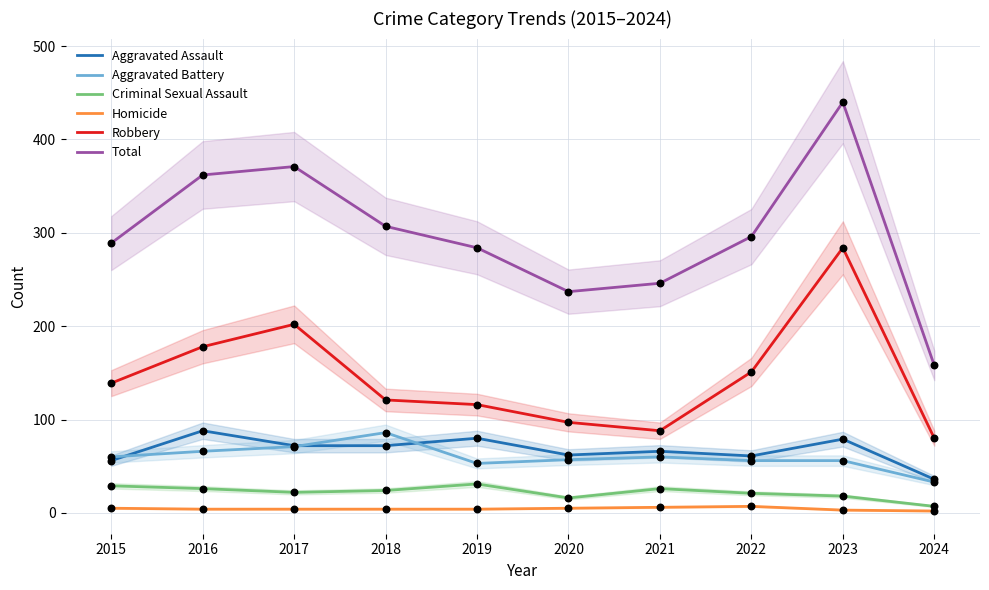

What is the total value across all series at 2021?

492